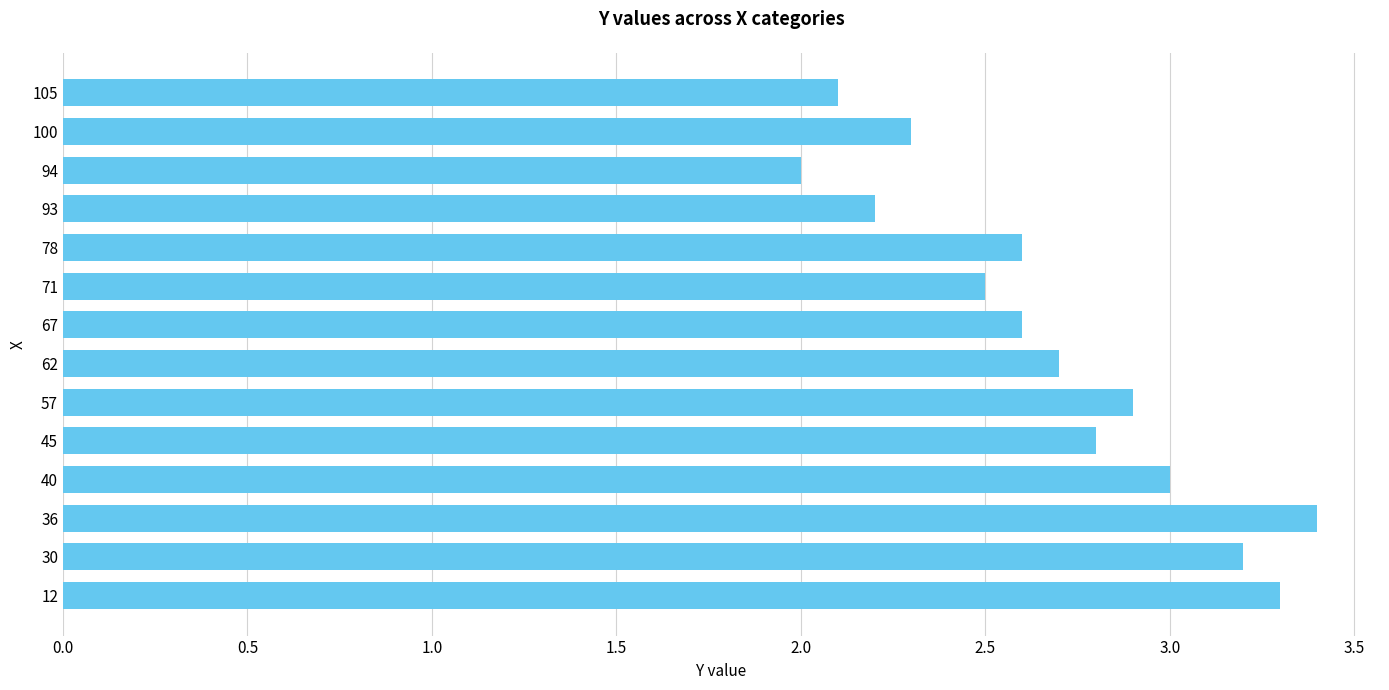

The chart shows a value of 2.0 at 94. True or false?

True